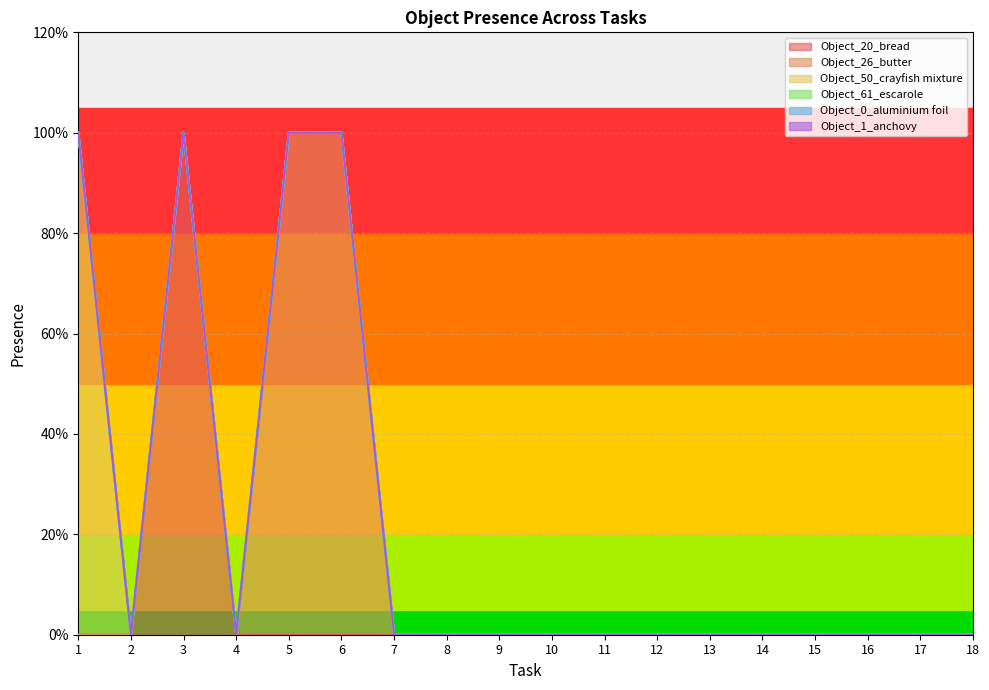

What are all the series names shown in the legend?

Object_20_bread, Object_26_butter, Object_50_crayfish mixture, Object_61_escarole, Object_0_aluminium foil, Object_1_anchovy